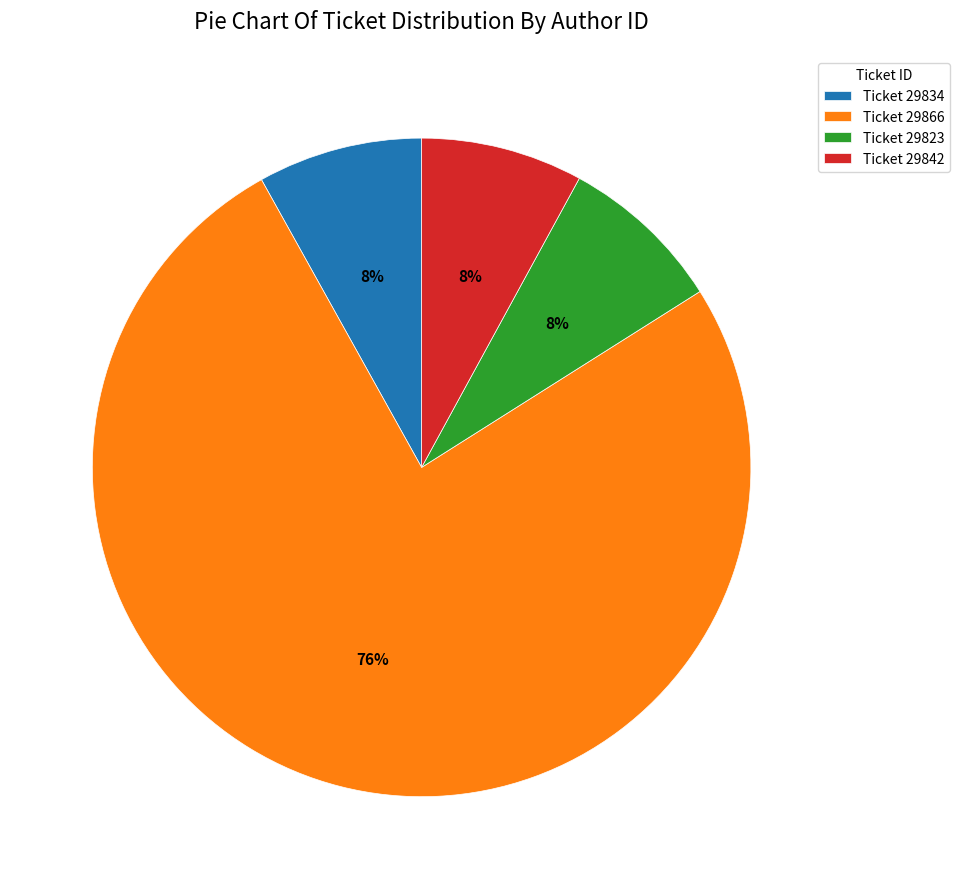

To the nearest percent, what is the average slice percentage?

25%